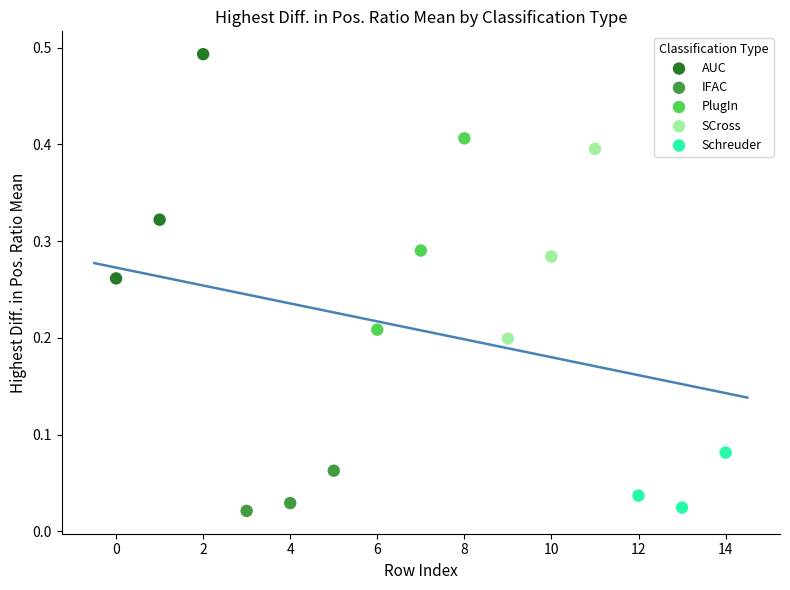

Which series reaches the maximum Y coordinate?

AUC